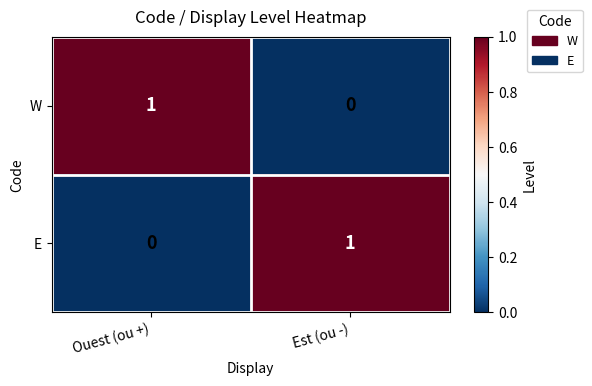

How many values in E are above zero?

1